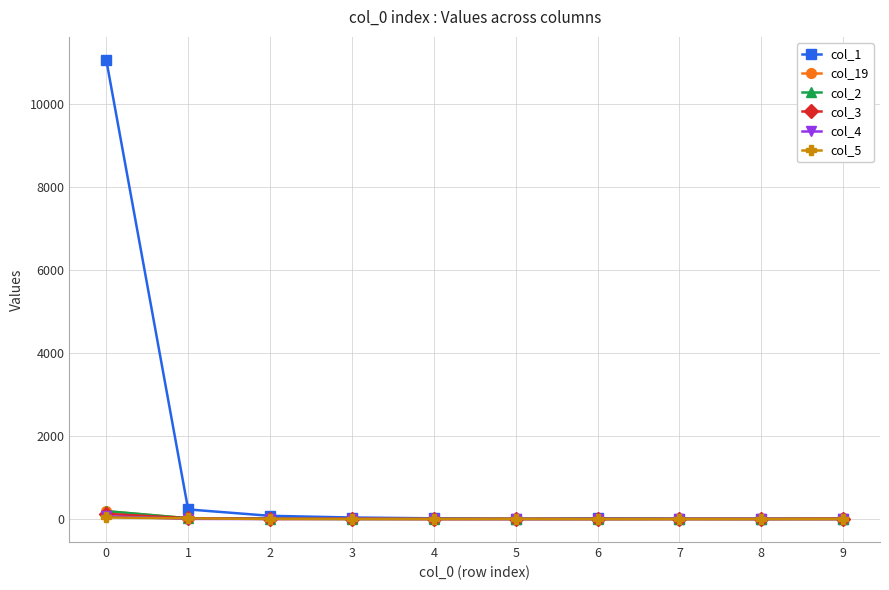

What are all the series names shown in the legend?

col_1, col_19, col_2, col_3, col_4, col_5